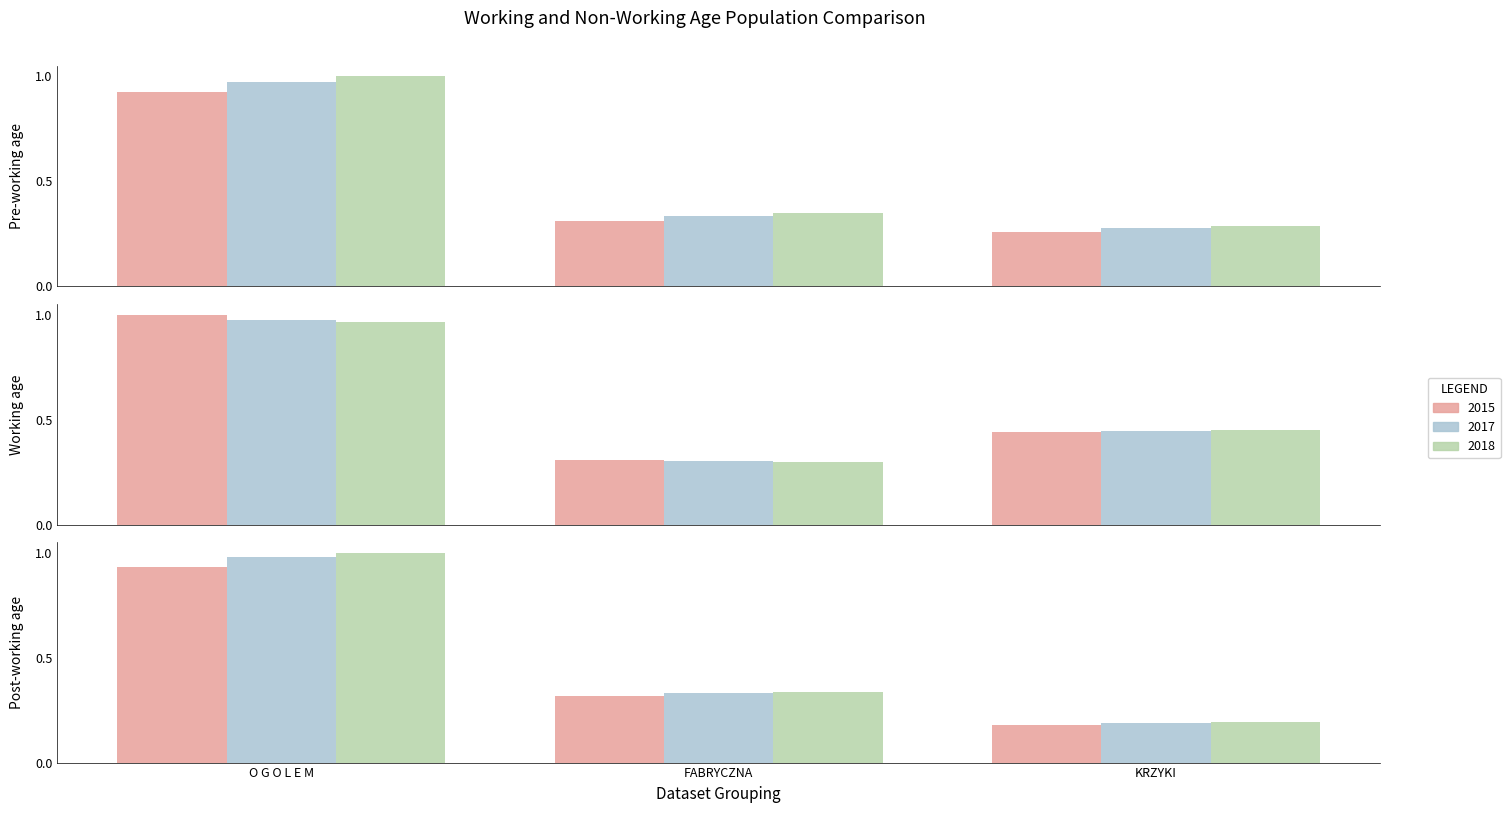

How many categories are shown in the chart?

3